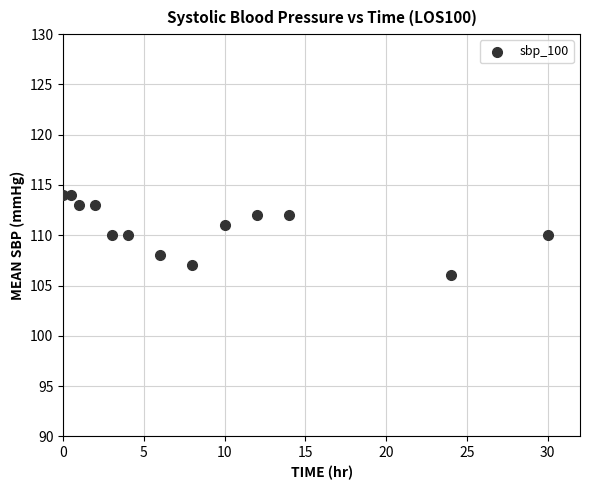

What is the range of Y values (max minus min)?

8